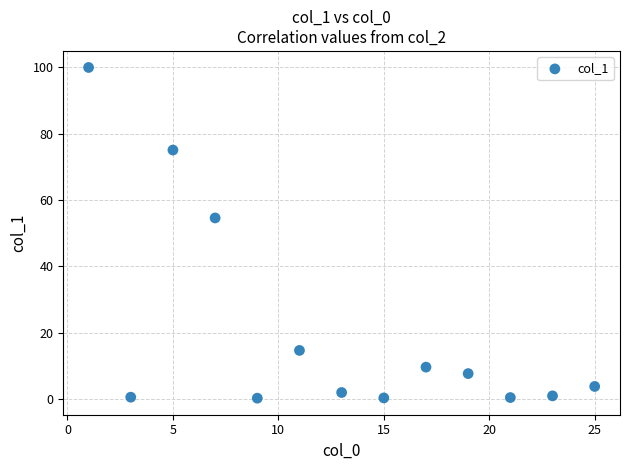

What Y value in the scatter plot is closest to 50?

54.6